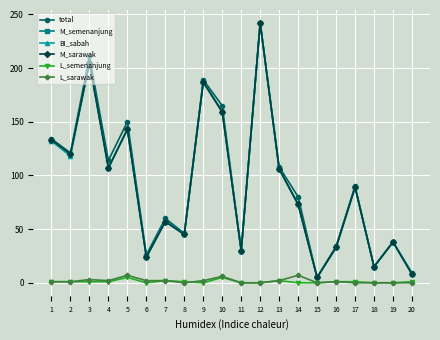

What is the sum of all BI_sabah values?

1819